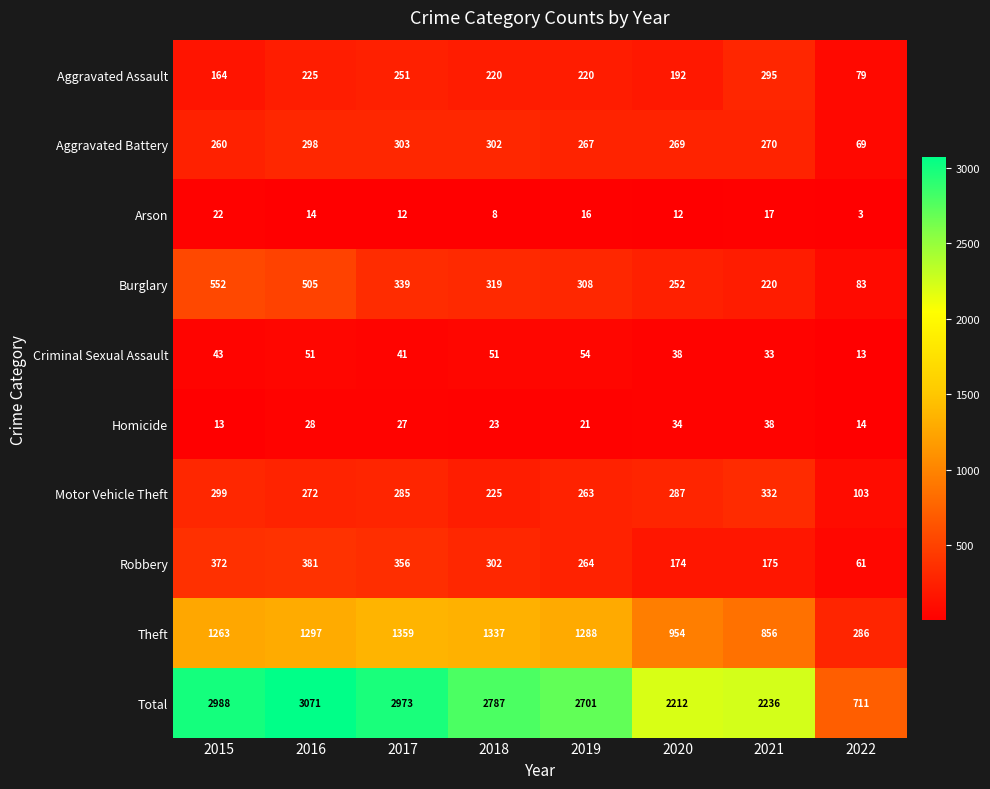

Which series has the largest total across all categories?

Total